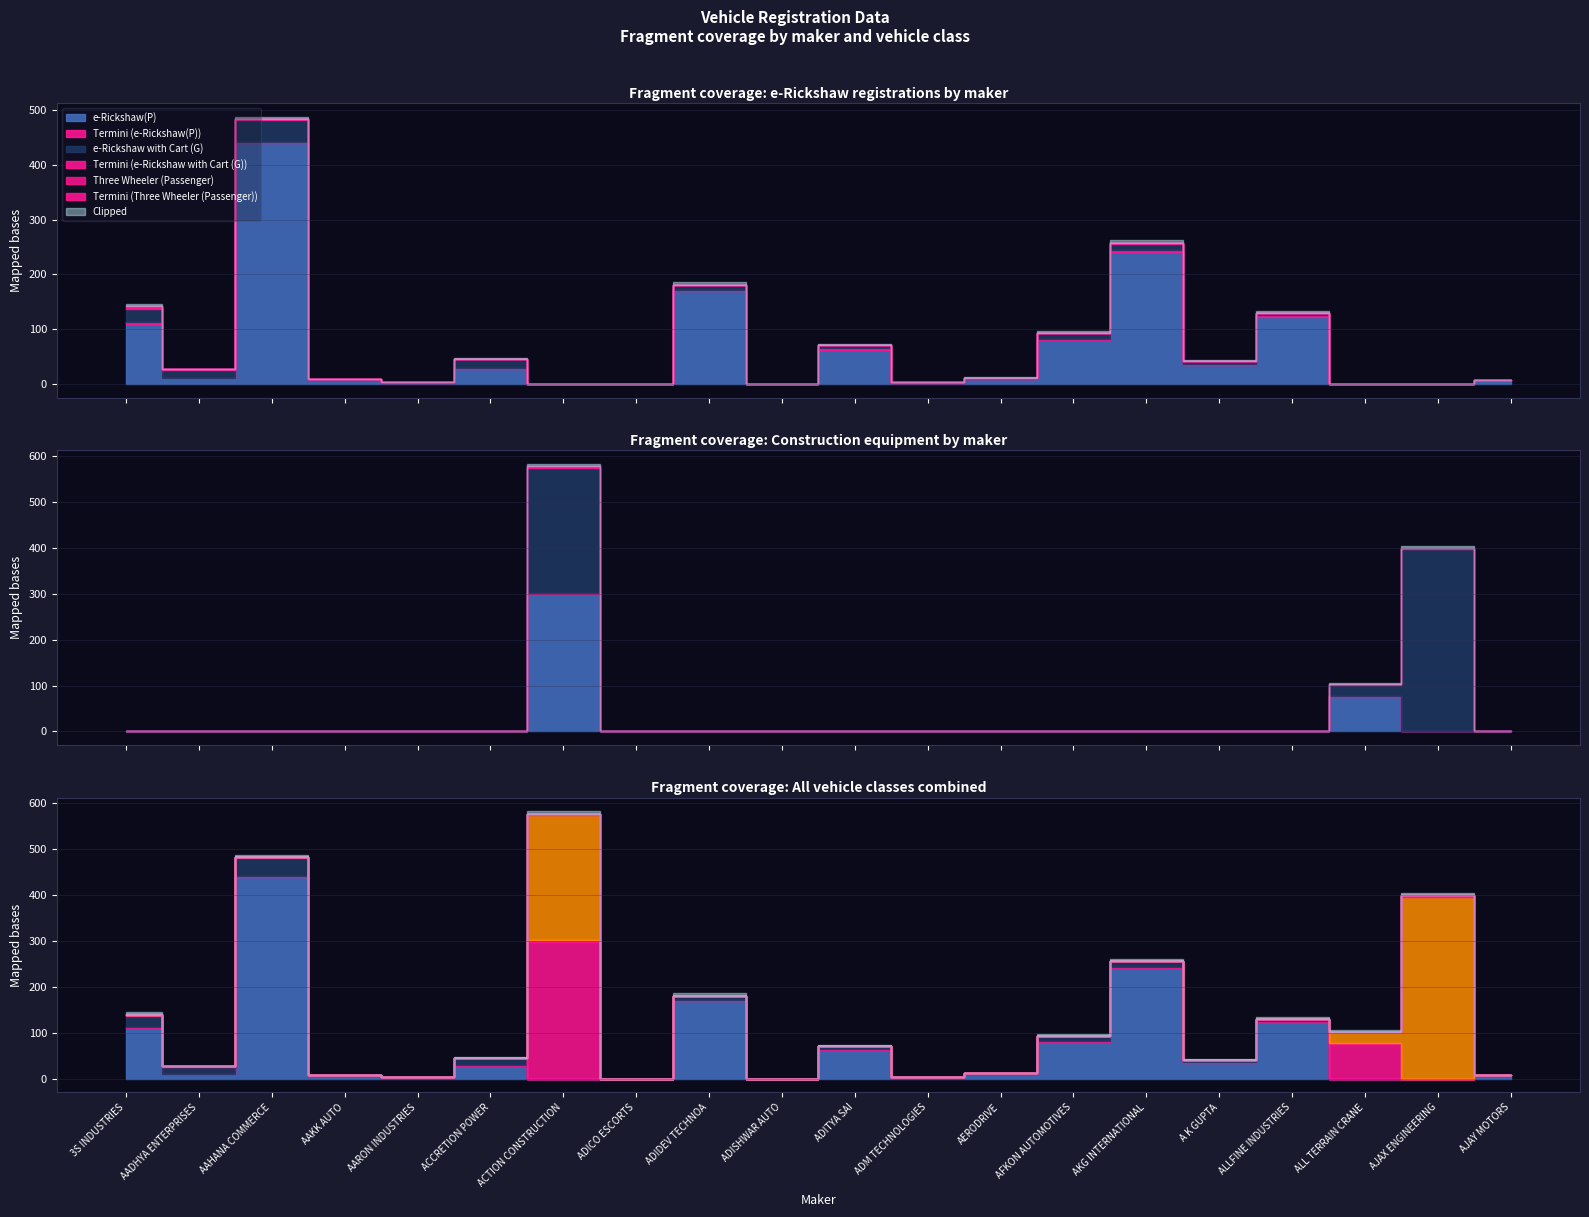

What is the total value across all series at AARON INDUSTRIES?

4